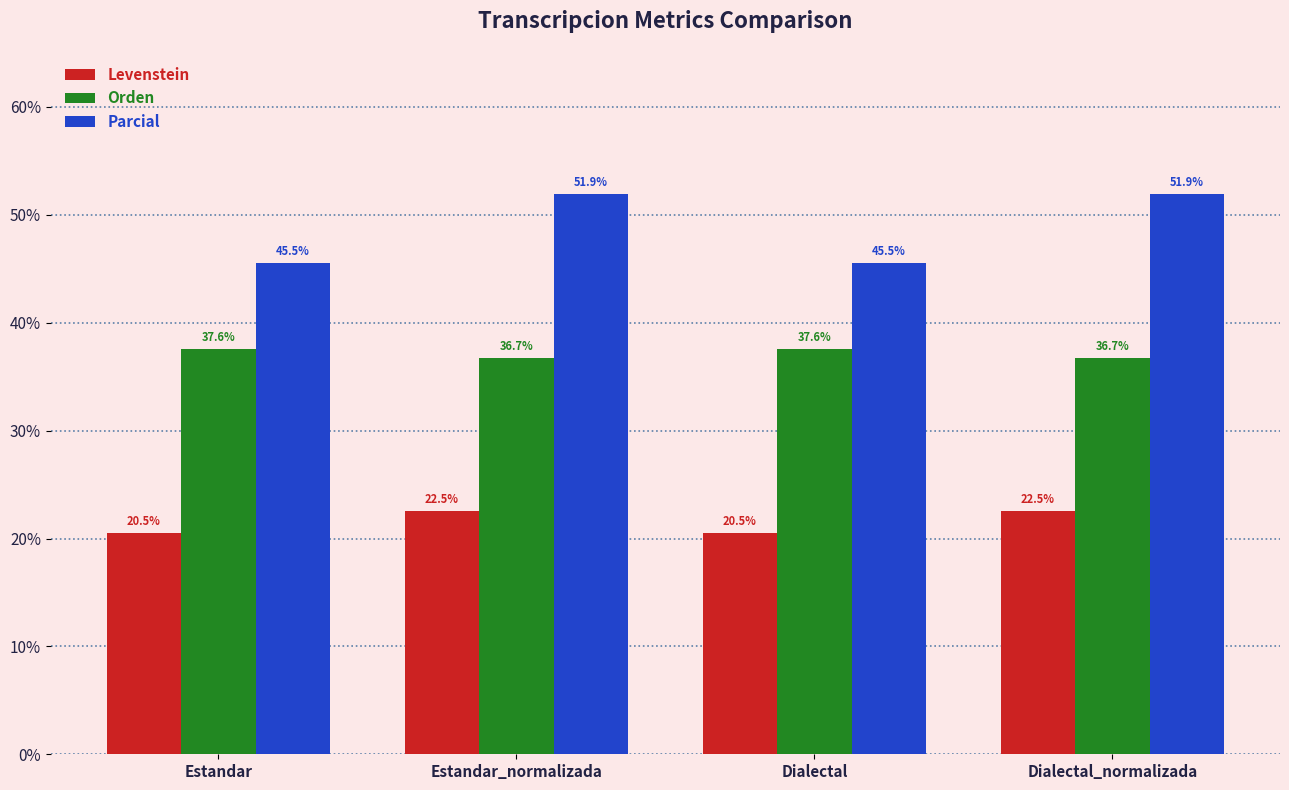

The Levenstein series shows 20.5 at Dialectal. True or false?

True